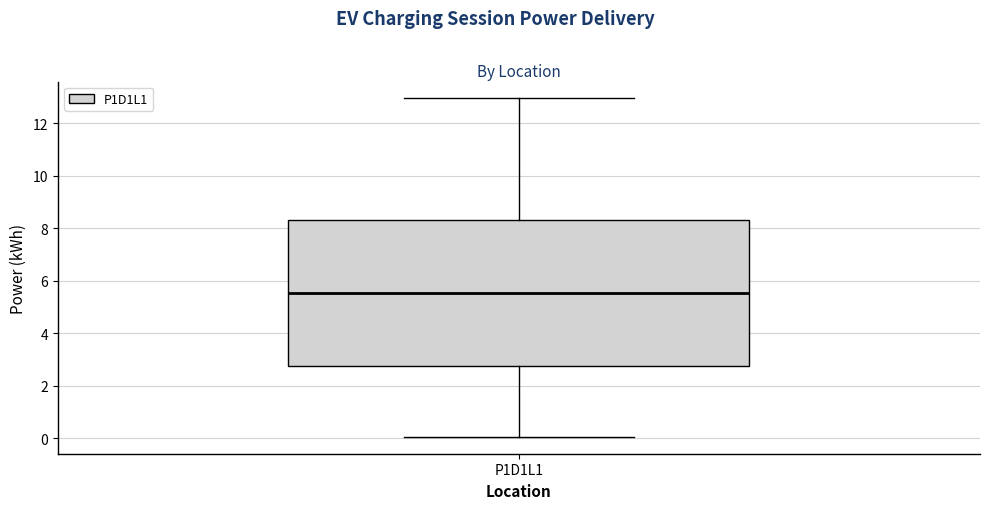

Transcribe this box plot: give where the median line is, the range the box spans, and where the two whiskers end, as read against the y-axis. The values are not printed on the chart, so give them approximately, as read against the axis.

median 5.6, box 2.8 to 8.4, whiskers 0.0 to 13.0